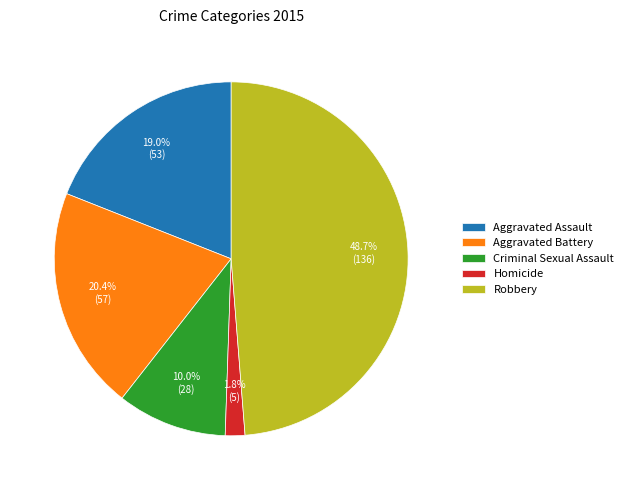

Approximately how many times larger is the value at Aggravated Assault compared to Homicide?

10.6